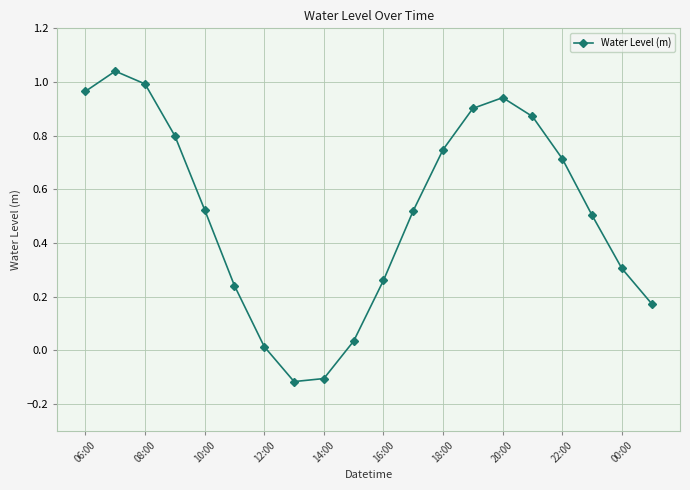

What is the difference between the maximum and minimum values?

1.2